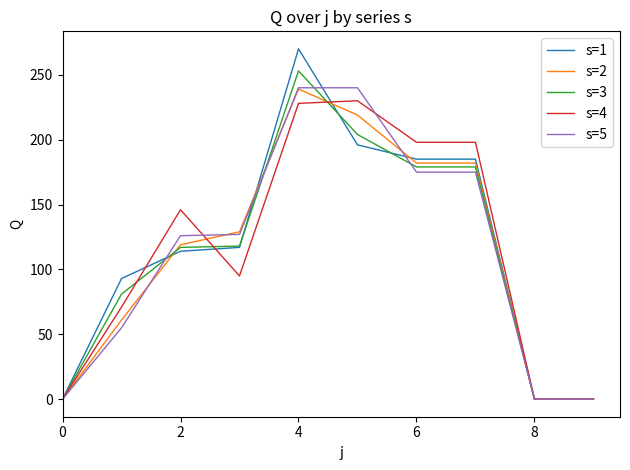

How many categories are shown in the chart?

10